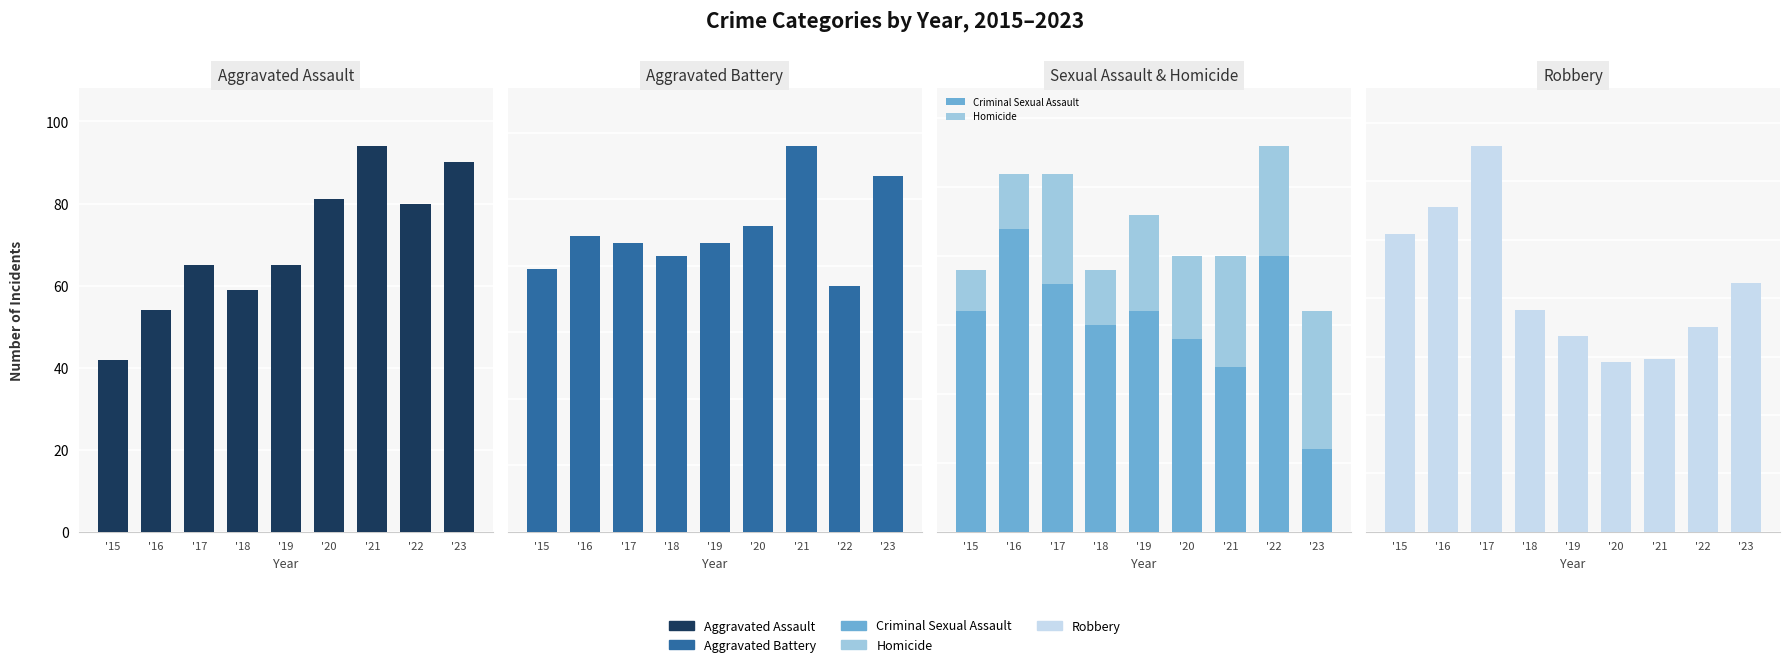

Is it true that Homicide equals 3 at '15?

True